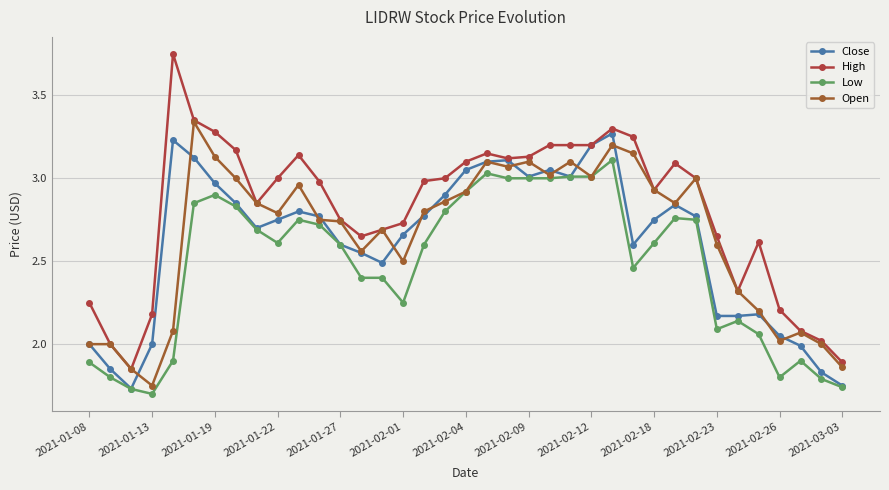

True or false: Low and Close intersect in this chart.

False